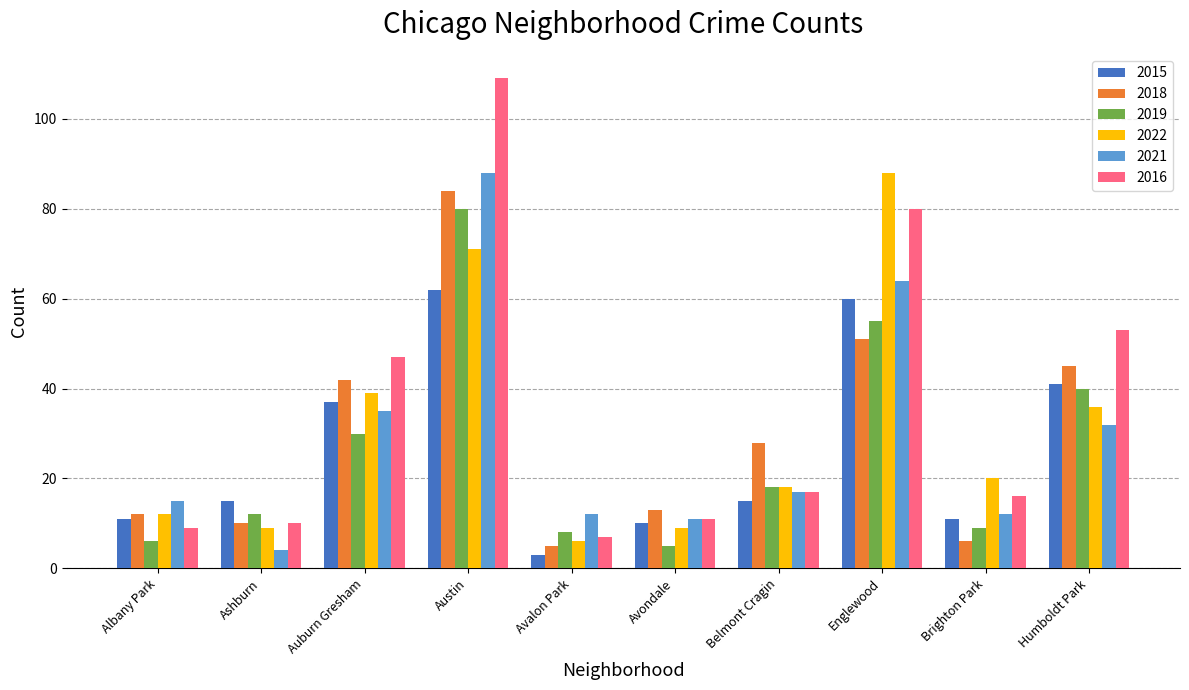

Reading left to right, transcribe all the data shown in this chart.

2015: Albany Park=11	Ashburn=15	Auburn Gresham=37	Austin=62	Avalon Park=3	Avondale=10	Belmont Cragin=15	Englewood=60	Brighton Park=11	Humboldt Park=41
2018: Albany Park=12	Ashburn=10	Auburn Gresham=42	Austin=84	Avalon Park=5	Avondale=13	Belmont Cragin=28	Englewood=51	Brighton Park=6	Humboldt Park=45
2019: Albany Park=6	Ashburn=12	Auburn Gresham=30	Austin=80	Avalon Park=8	Avondale=5	Belmont Cragin=18	Englewood=55	Brighton Park=9	Humboldt Park=40
2022: Albany Park=12	Ashburn=9	Auburn Gresham=39	Austin=71	Avalon Park=6	Avondale=9	Belmont Cragin=18	Englewood=88	Brighton Park=20	Humboldt Park=36
2021: Albany Park=15	Ashburn=4	Auburn Gresham=35	Austin=88	Avalon Park=12	Avondale=11	Belmont Cragin=17	Englewood=64	Brighton Park=12	Humboldt Park=32
2016: Albany Park=9	Ashburn=10	Auburn Gresham=47	Austin=109	Avalon Park=7	Avondale=11	Belmont Cragin=17	Englewood=80	Brighton Park=16	Humboldt Park=53